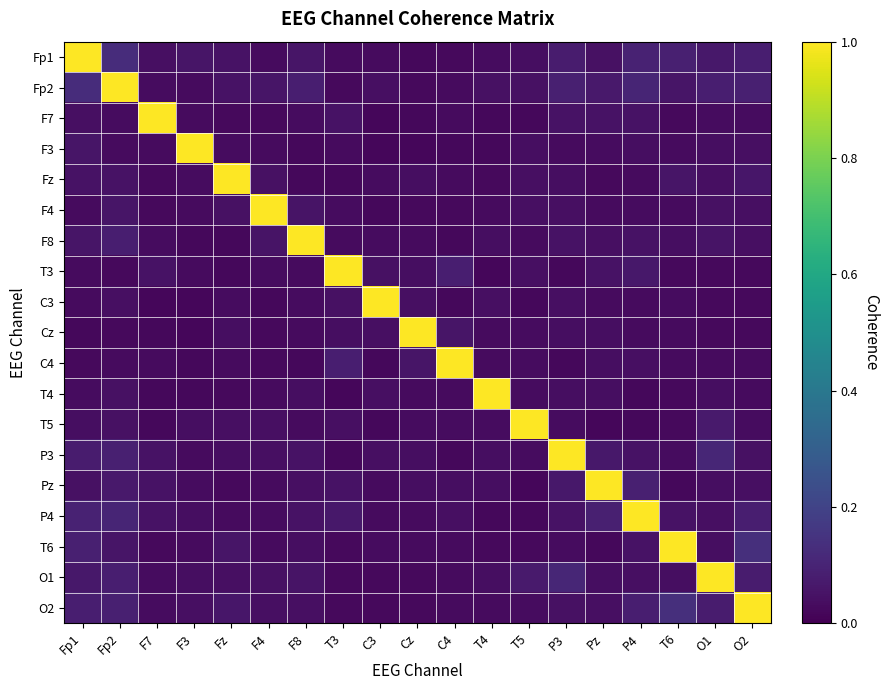

Rank the series by their maximum value, from highest to lowest.

Fp1, Fp2, F7, F3, Fz, F4, F8, T3, C3, Cz, C4, T4, T5, P3, Pz, P4, T6, O1, O2